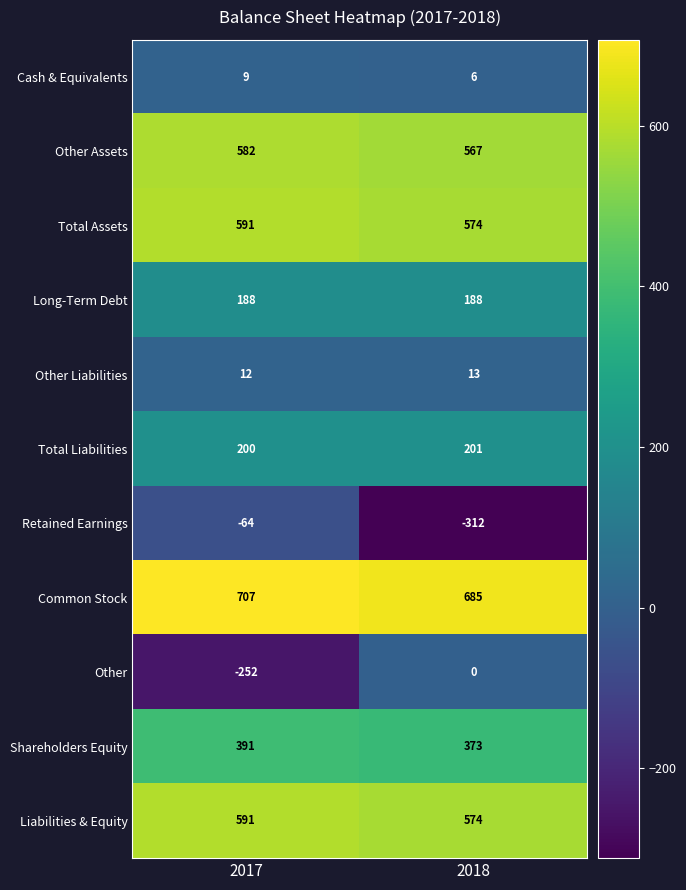

What is the spread (max minus min) of values at 2018?

997